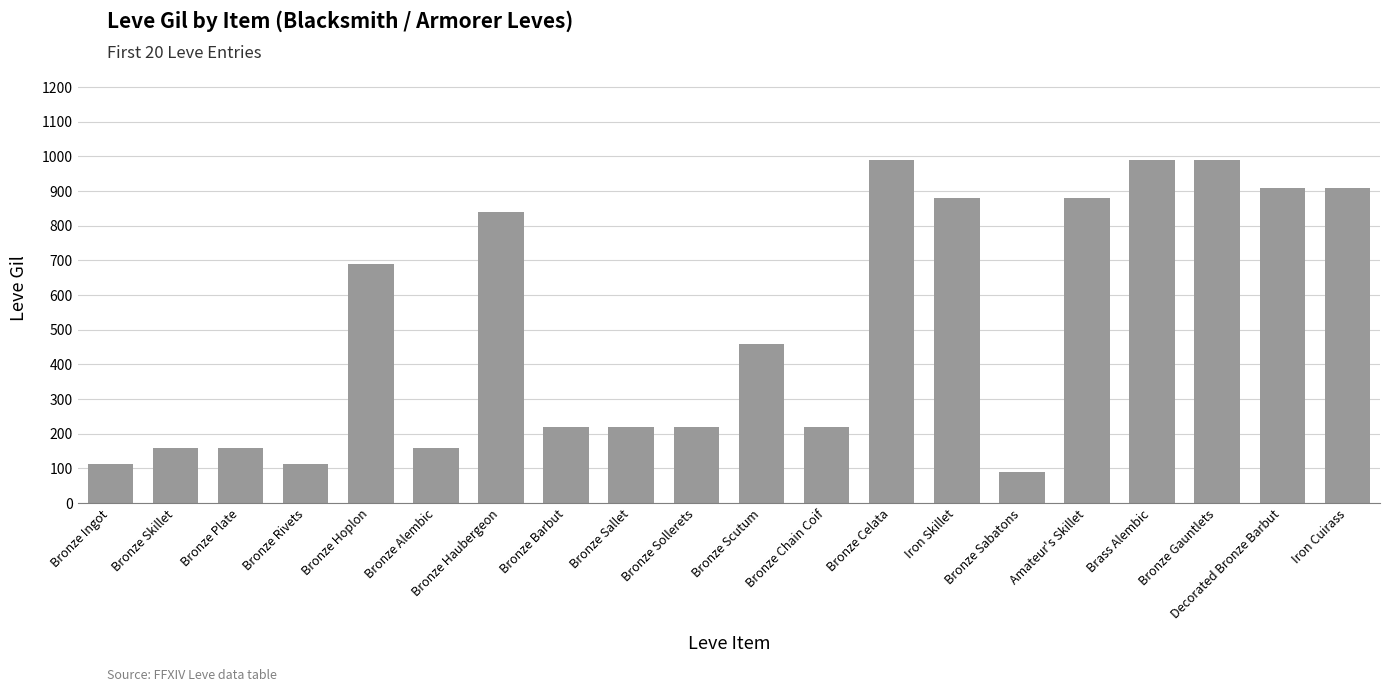

Where does the data first go above 460?

Bronze Hoplon